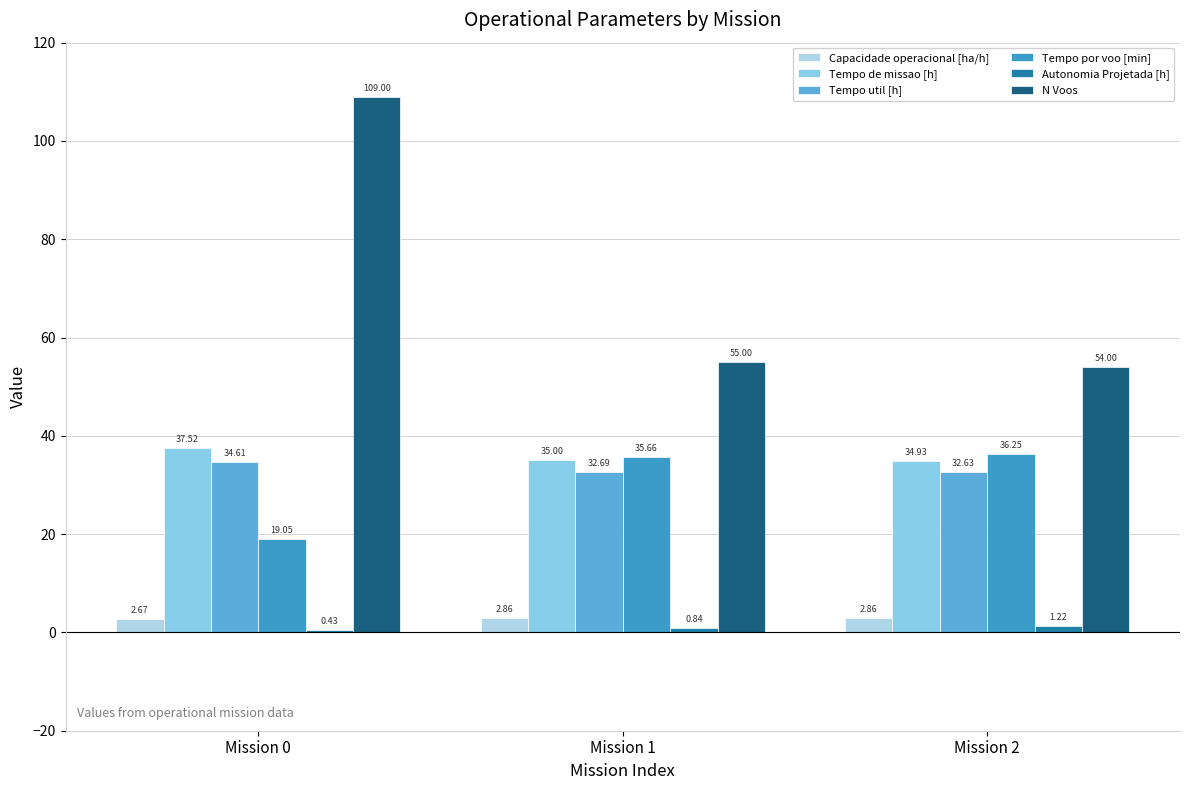

What is the spread (max minus min) of values at Mission 2?

52.8